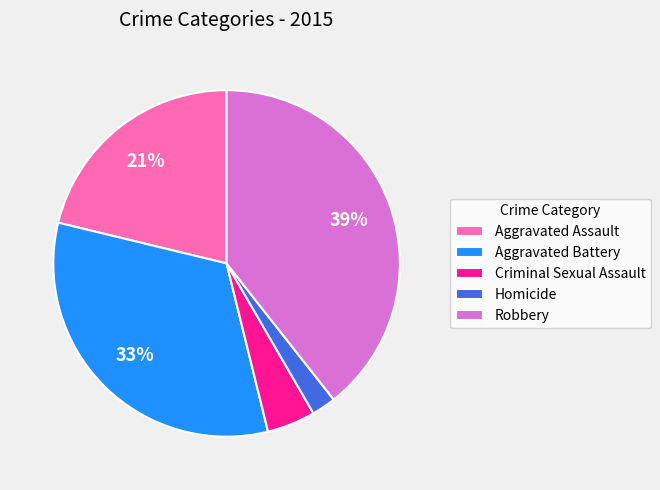

What percentage is the Aggravated Assault slice, to the nearest percent?

21%